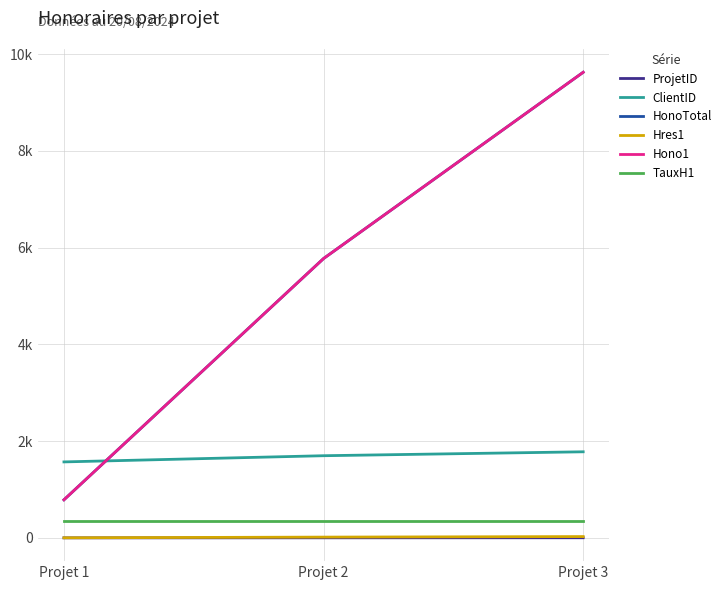

At which category is the sum across all series the highest?

Projet 3